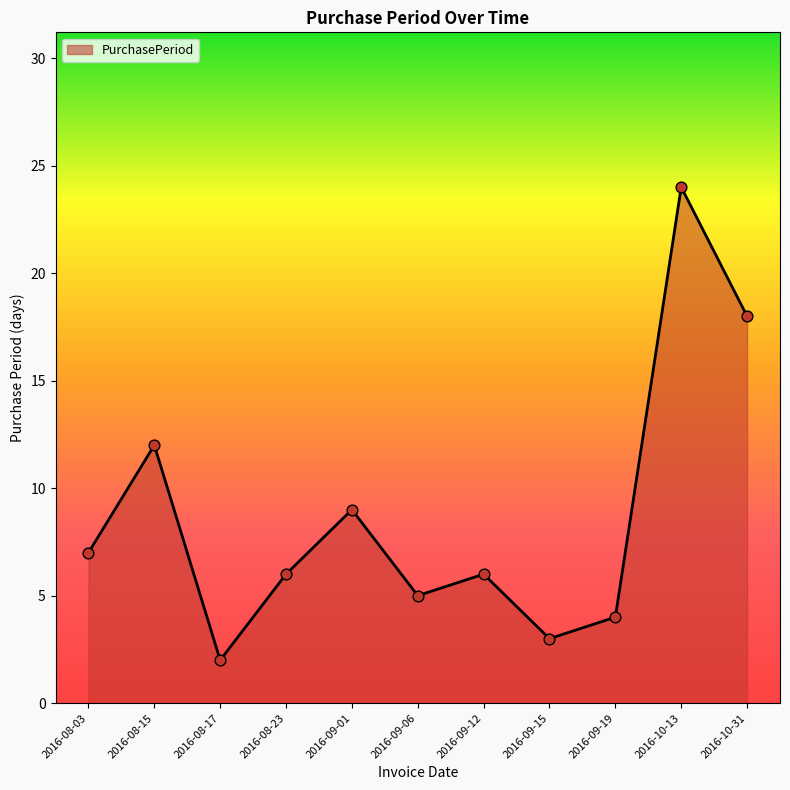

Which has a higher value, 2016-10-13 or 2016-09-19?

2016-10-13